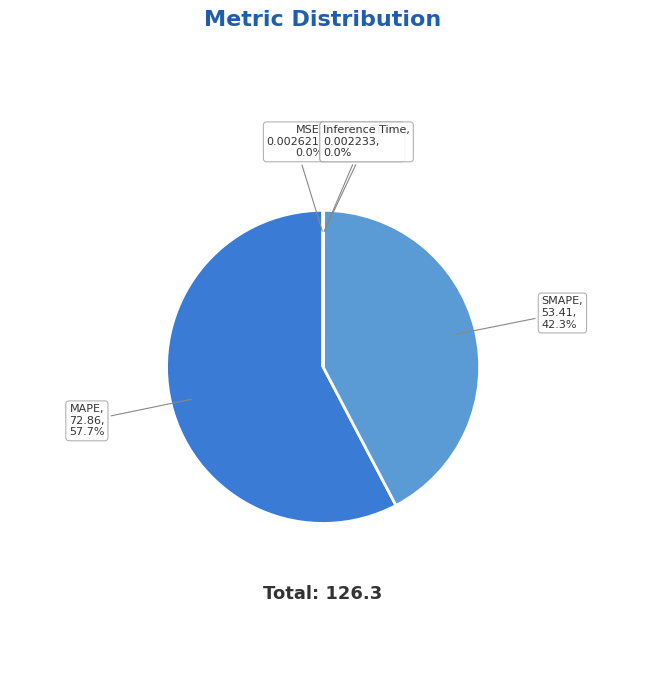

What is the majority slice?

MAPE